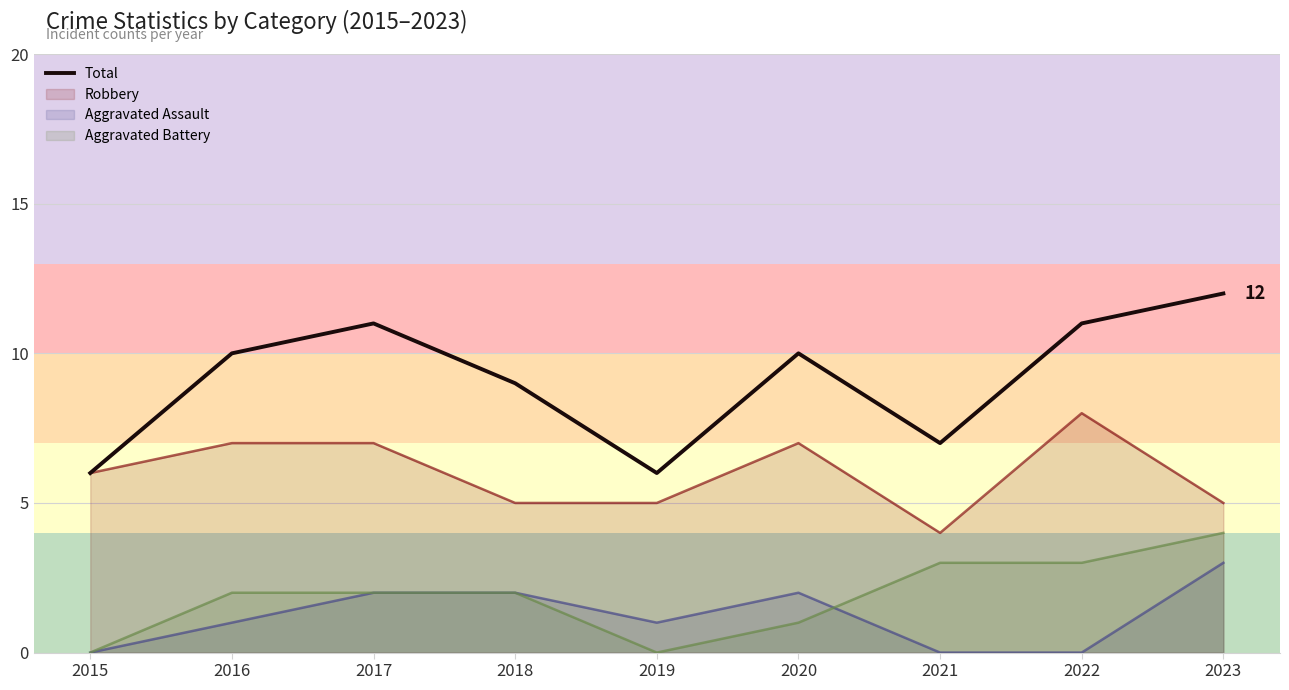

Where is the data nearest to the value 9?

2018